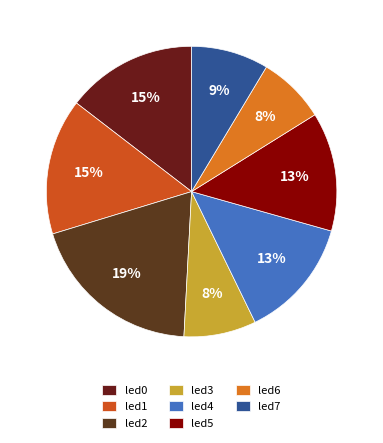

Rank the categories by value from lowest to highest.

led6, led3, led7, led5, led4, led0, led1, led2